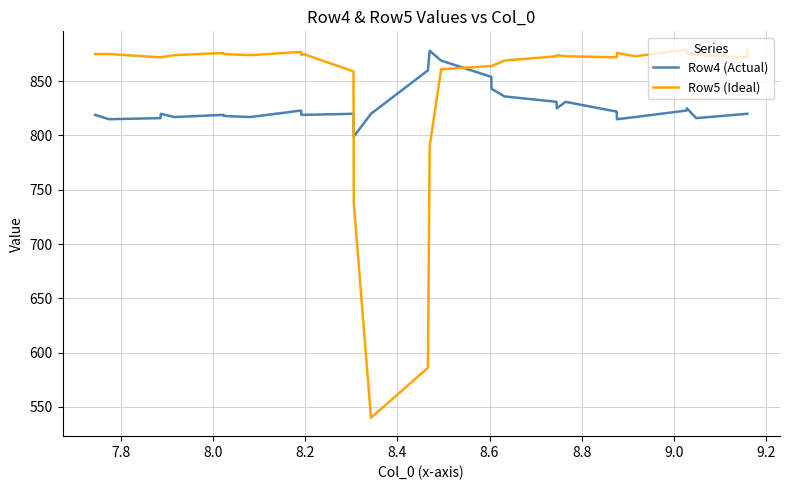

Rank the series by their average value, from highest to lowest.

Row5 (Ideal), Row4 (Actual)